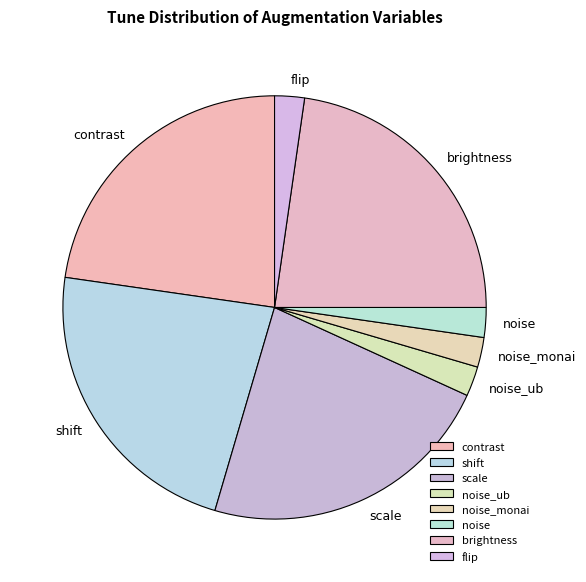

Is there a majority slice in this chart?

No